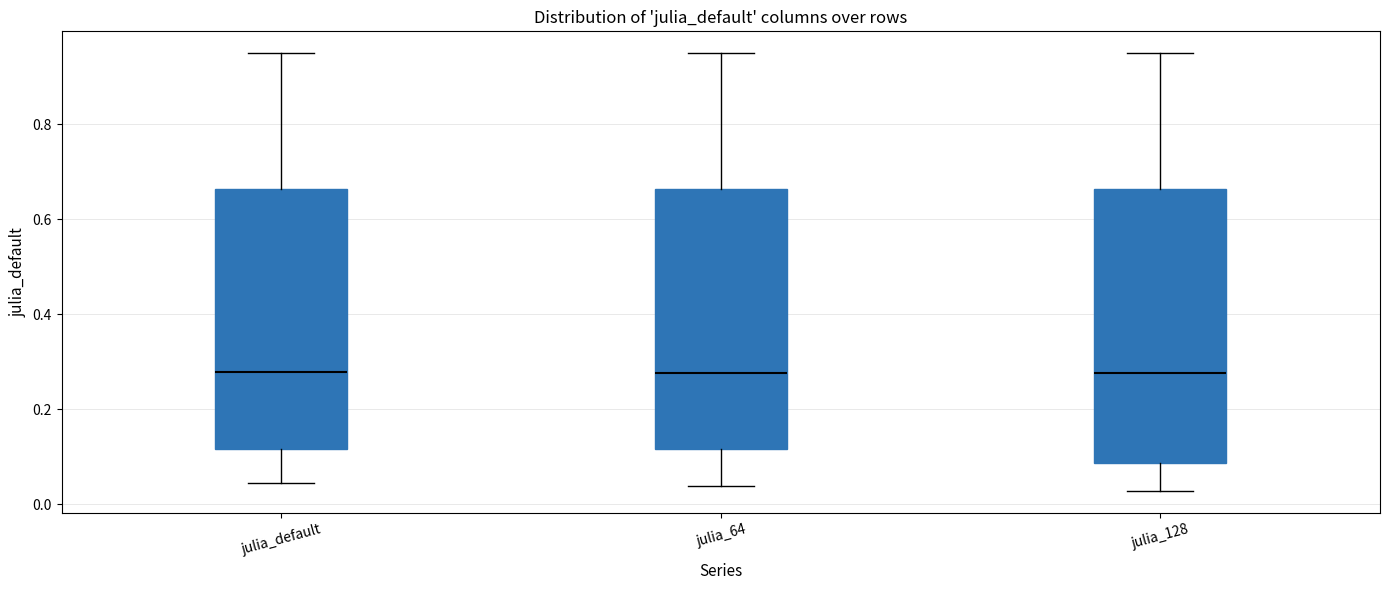

Reading left to right, transcribe this box plot: for each box, give where its median line is, the range the box spans, and where its two whiskers end, as read against the y-axis. The values are not printed on the chart, so give them approximately, as read against the axis.

julia_default: median 0.28, box 0.12 to 0.66, whiskers 0.04 to 0.94
julia_64: median 0.28, box 0.12 to 0.66, whiskers 0.04 to 0.94
julia_128: median 0.28, box 0.08 to 0.66, whiskers 0.02 to 0.94